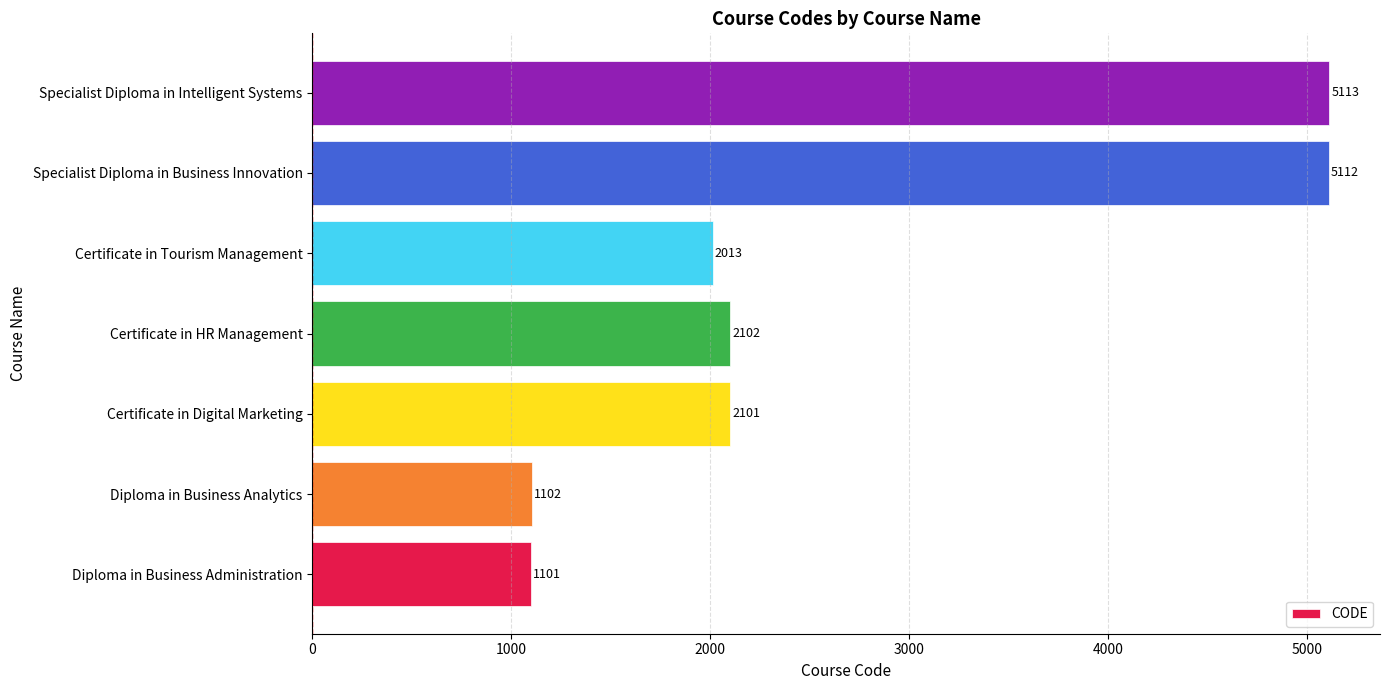

How many categories are shown in the chart?

7